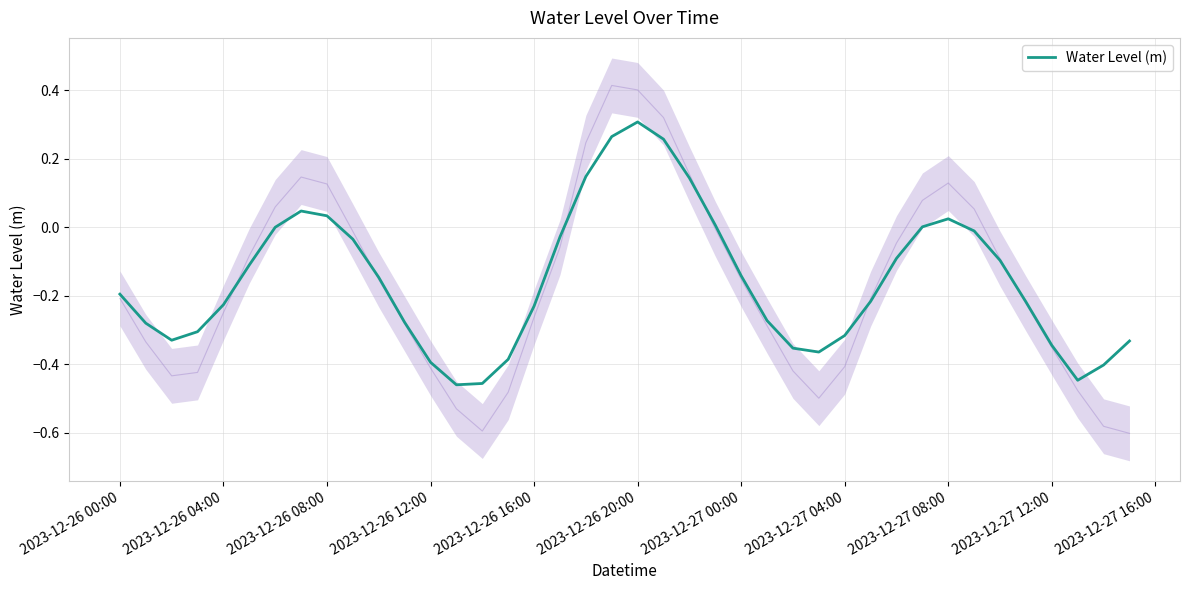

Is this an area chart (filled region under the line)?

No